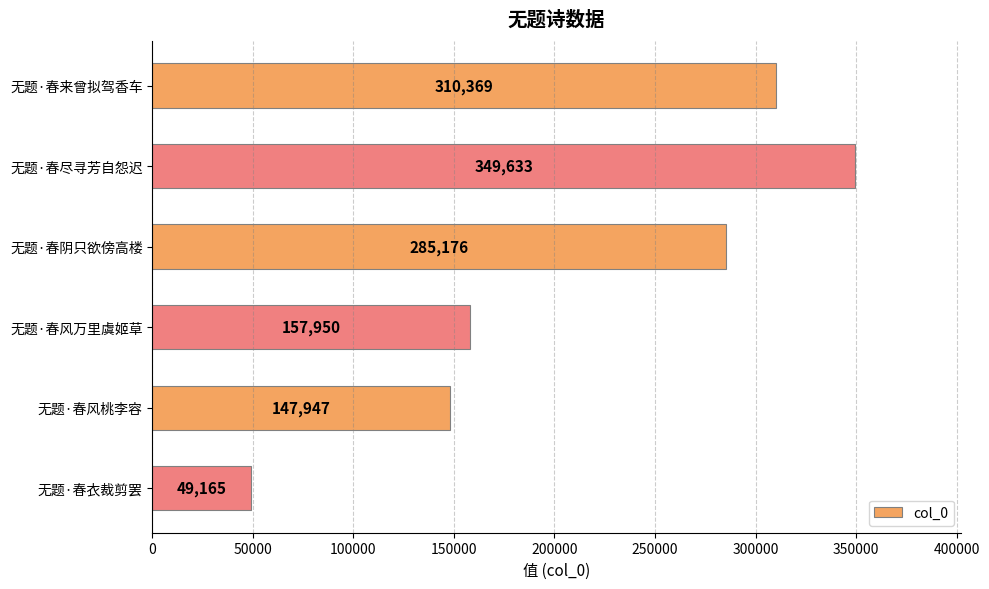

List the labels in order of value, largest first.

无题·春尽寻芳自怨迟, 无题·春来曾拟驾香车, 无题·春阴只欲傍高楼, 无题·春风万里虞姬草, 无题·春风桃李容, 无题·春衣裁剪罢